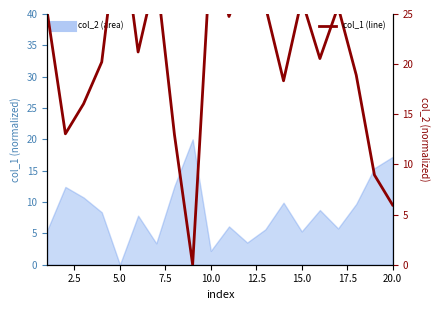

The chart shows a value of 1.2 at 20.0. True or false?

False